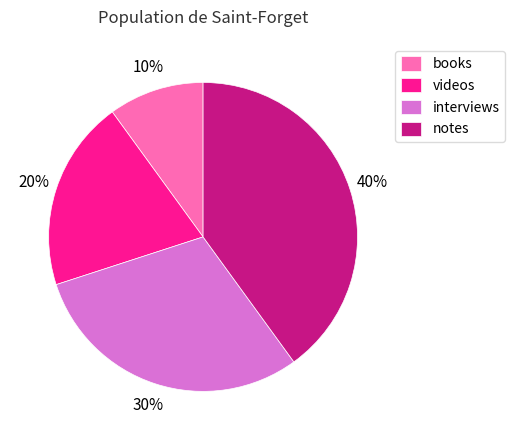

What percentage is the books slice, to the nearest percent?

10%